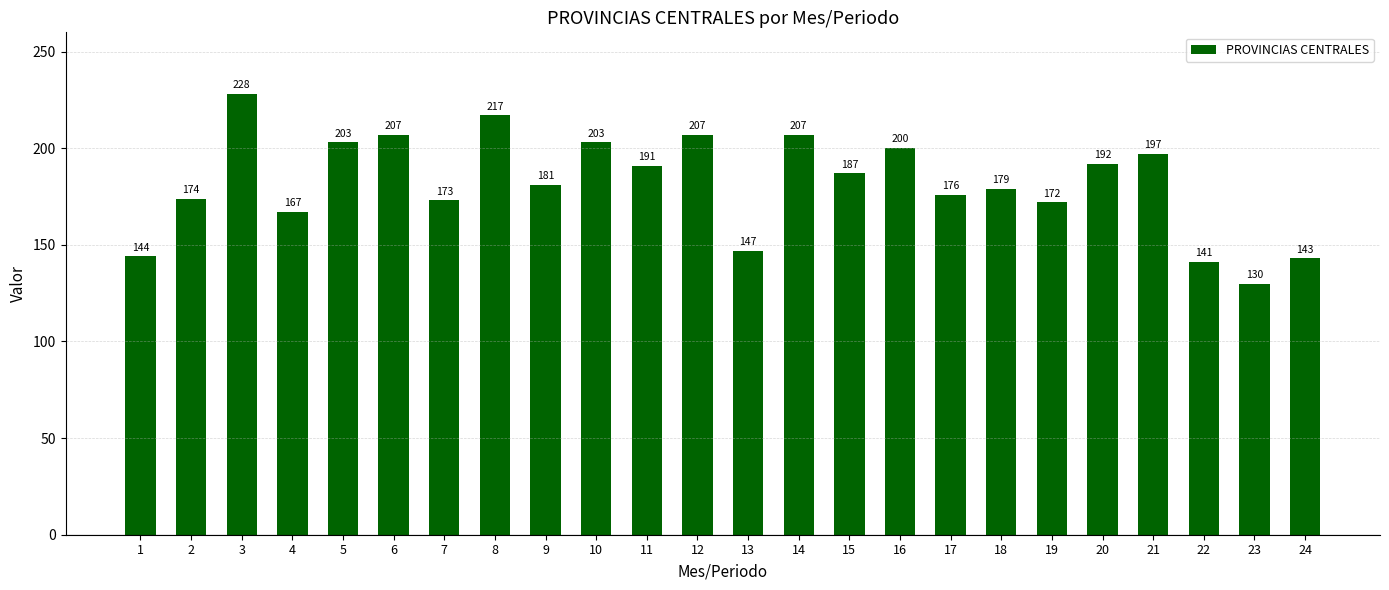

What is the value of the 22nd bar from the left?

141